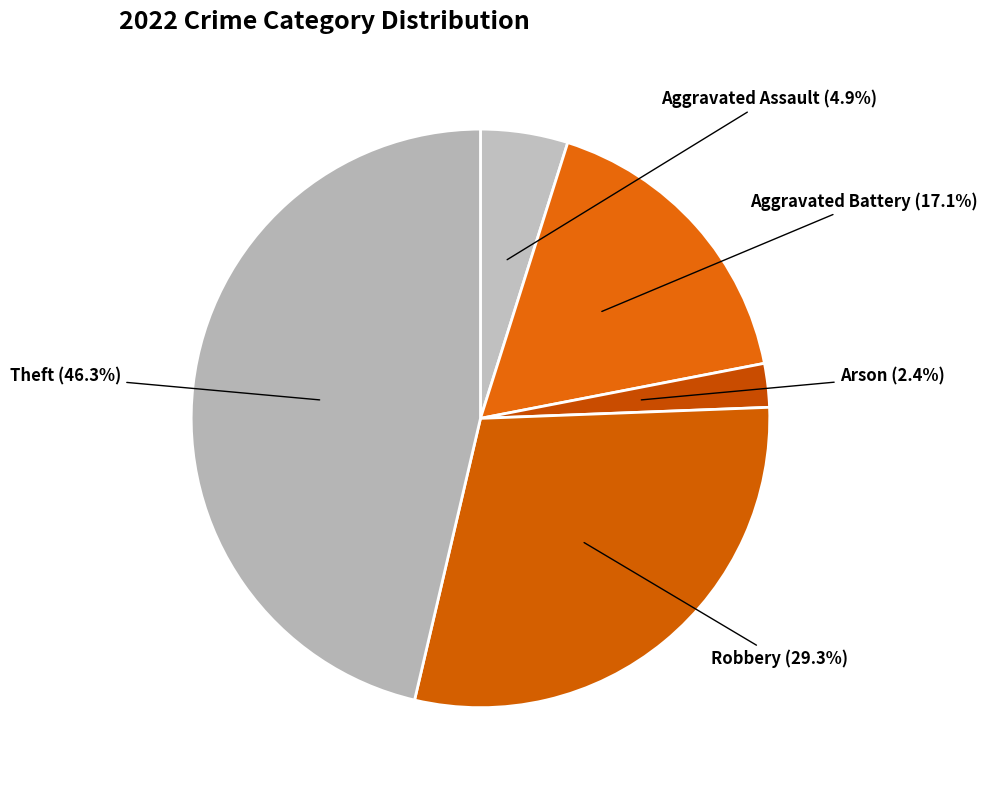

Which slice is the largest?

Theft